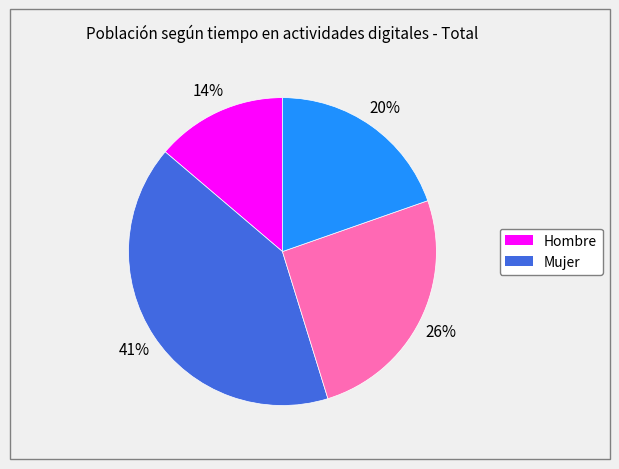

To the nearest percent, what is the difference between the largest and smallest slice percentages?

27%